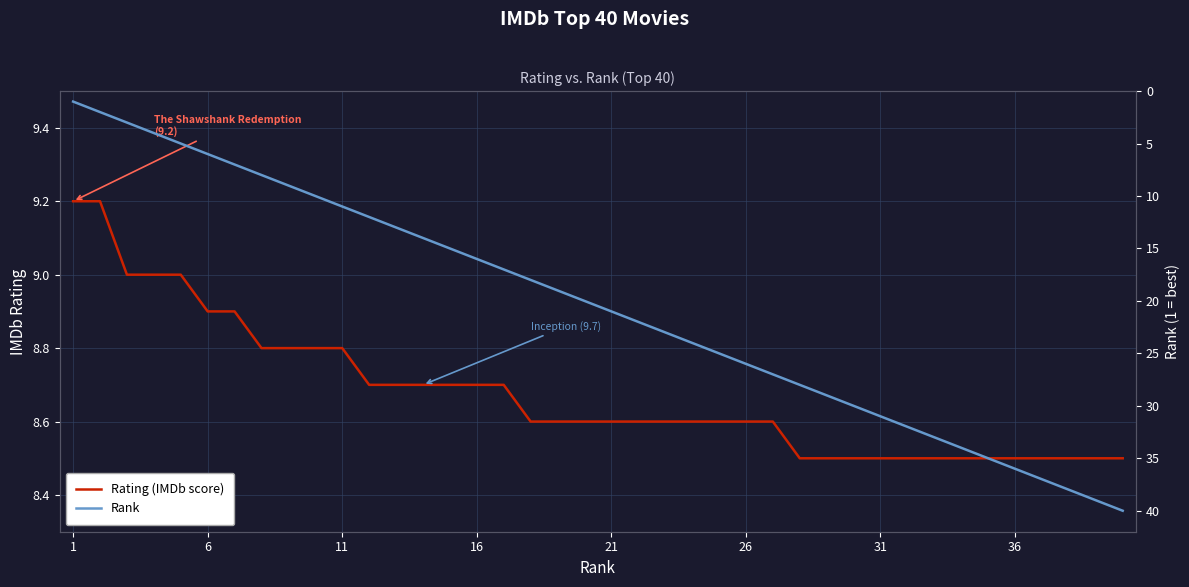

Count the Rating (IMDb score) values in the range 8 to 9.

38